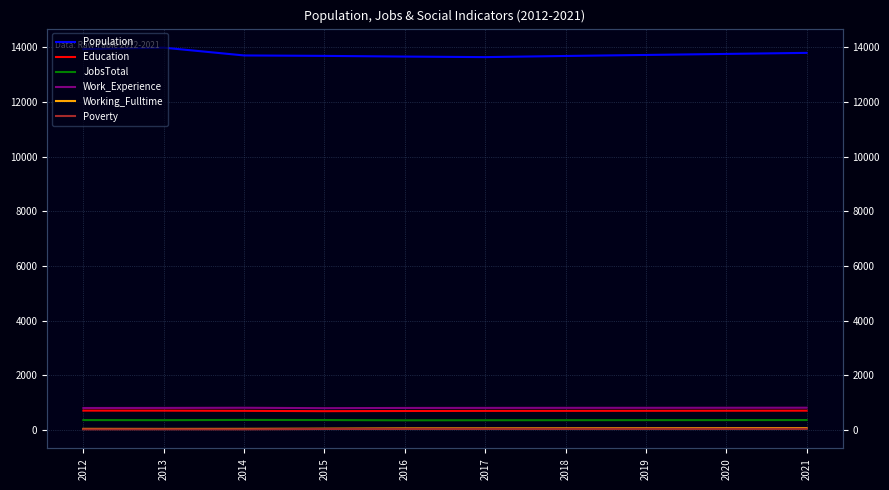

What is the value of the Education point at the 8th from the left?

706